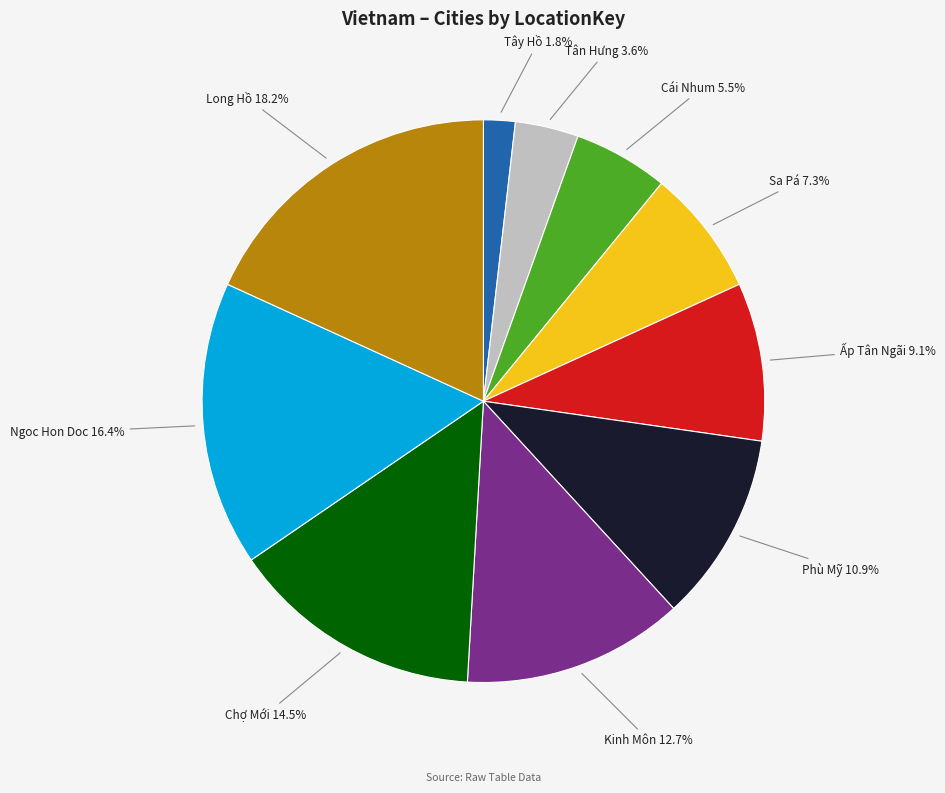

True or false: Kinh Môn accounts for 6% of the total.

False